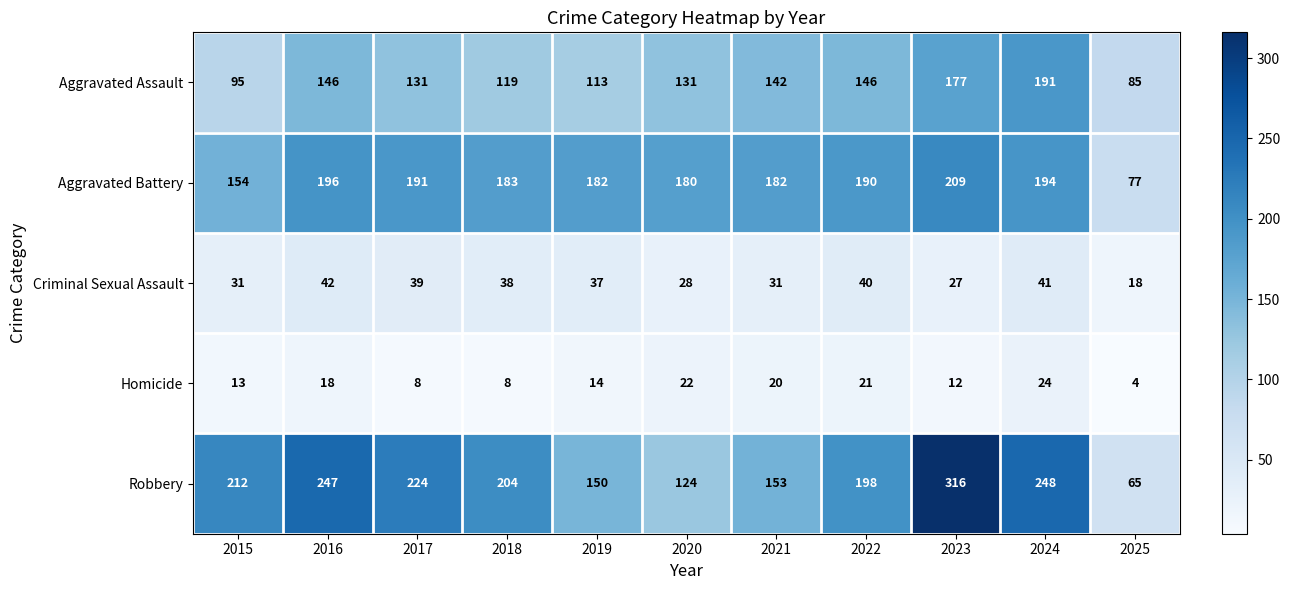

What is the spread (max minus min) of values at 2024?

224